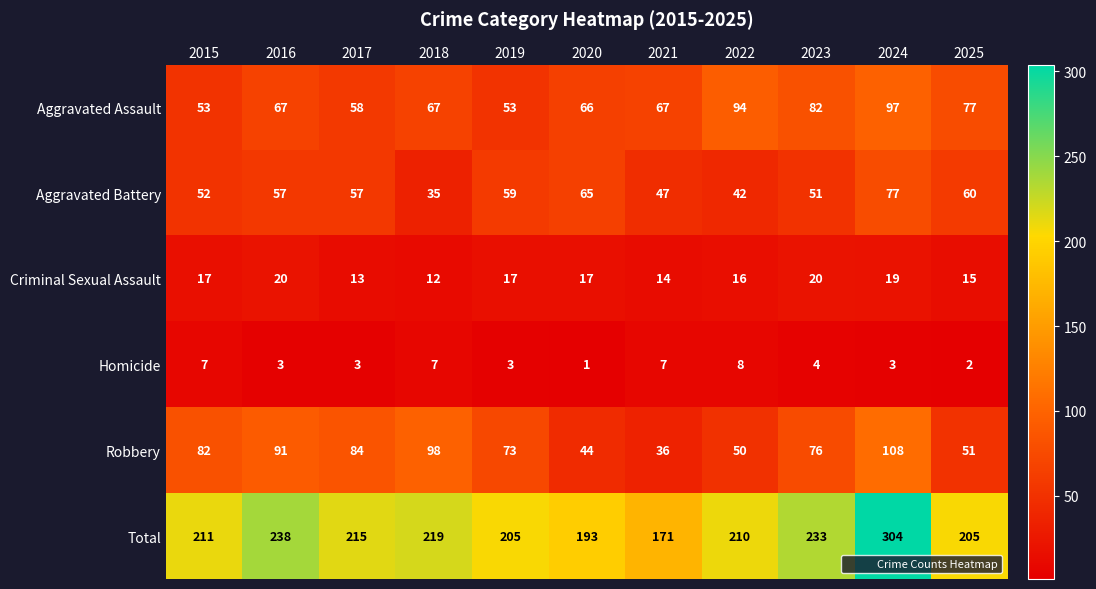

What is the smallest value displayed?

1